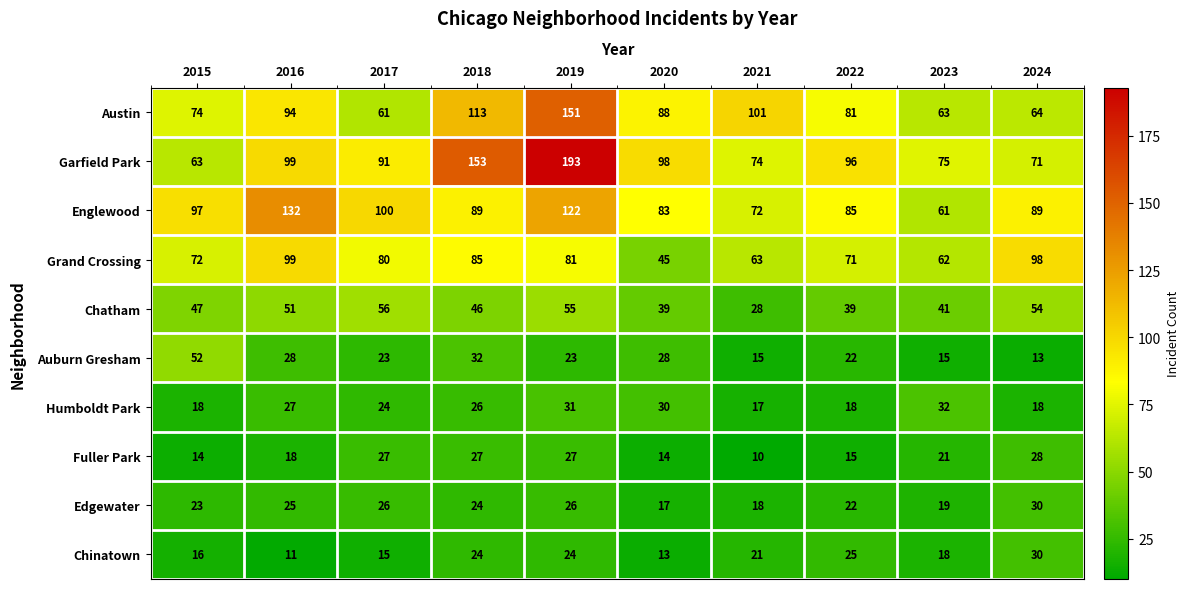

Which series changed the most between 2018 and 2019?

Garfield Park